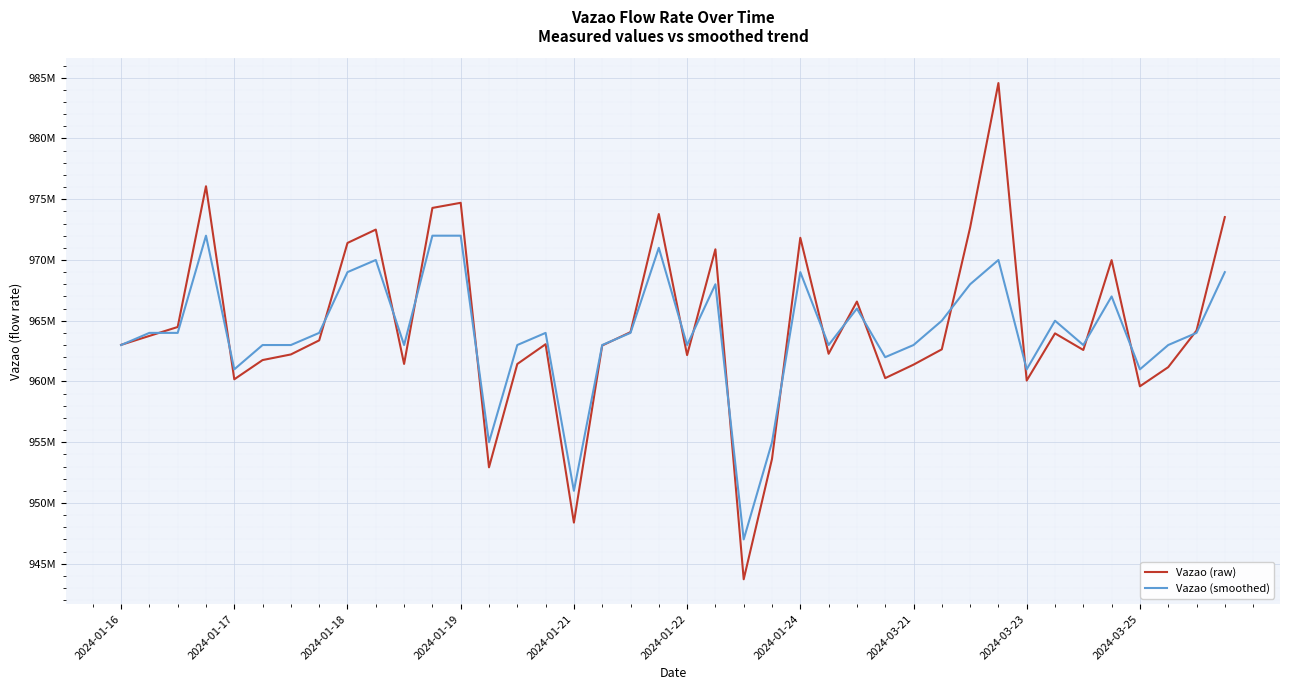

True or false: Vazao (smoothed) and Vazao (raw) intersect in this chart.

True